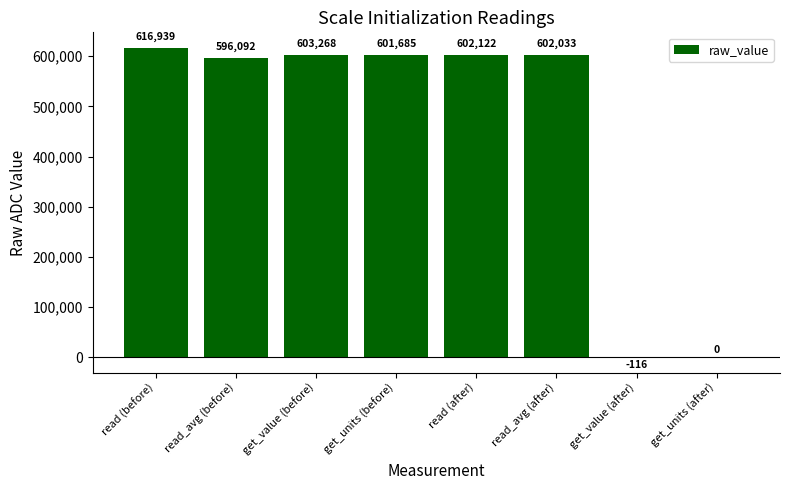

The chart shows a value of 1031448 at get_units (before). True or false?

False